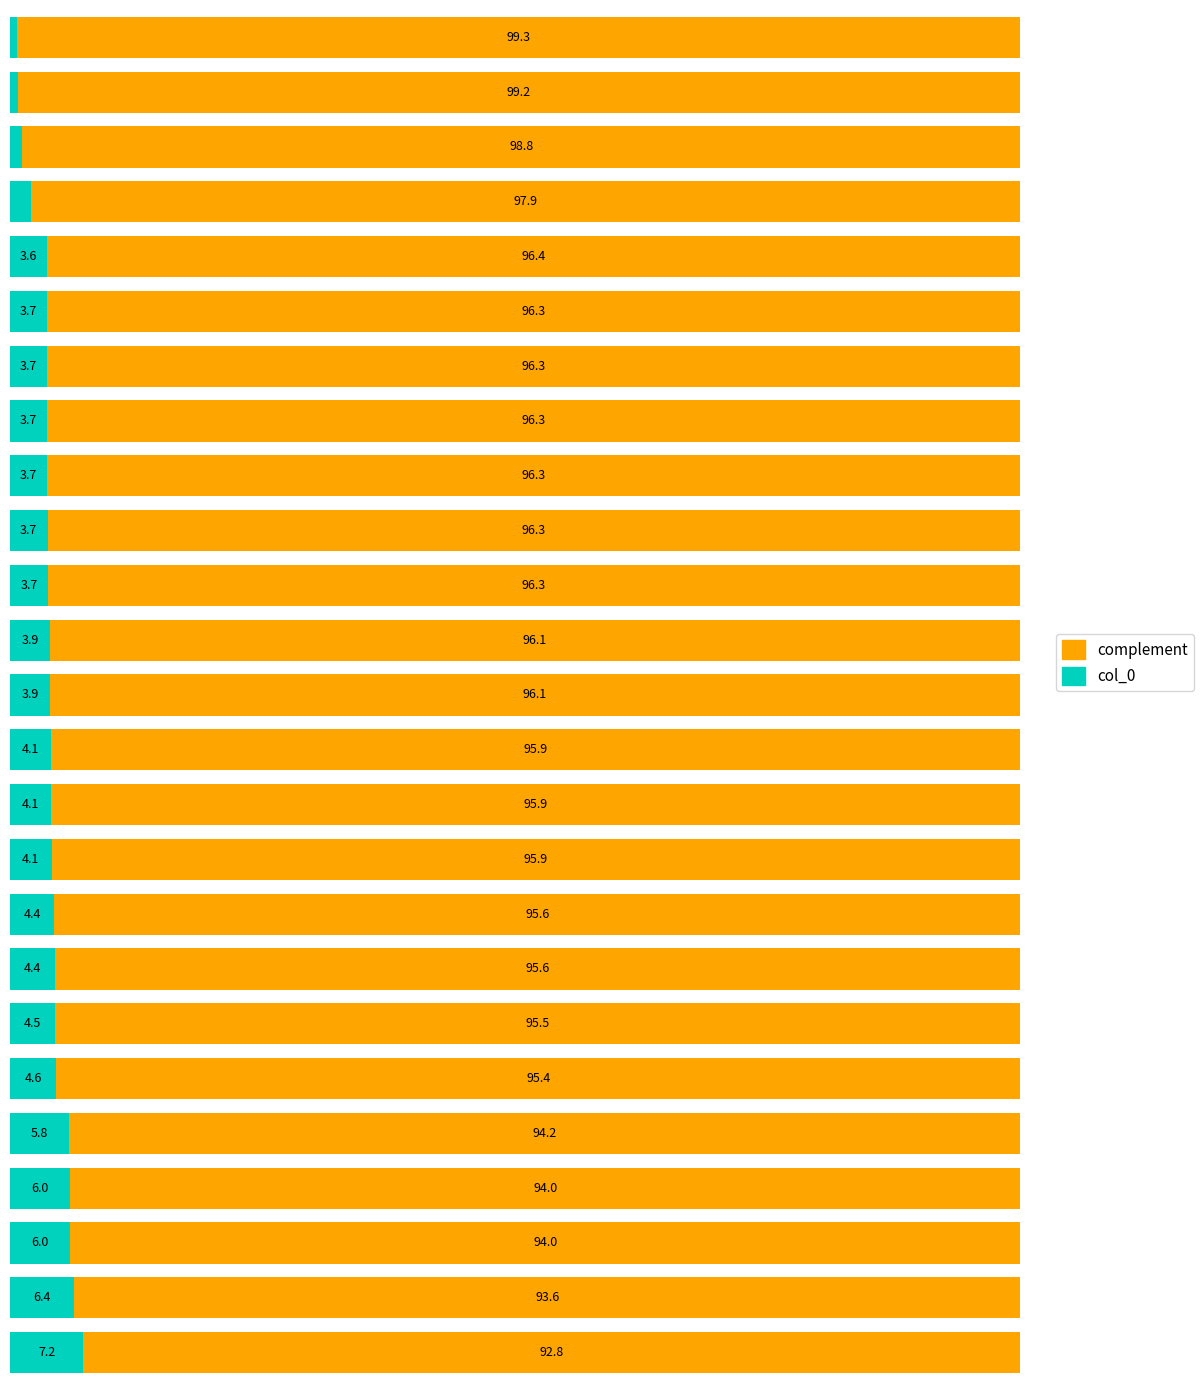

What are all the series names shown in the legend?

complement, col_0